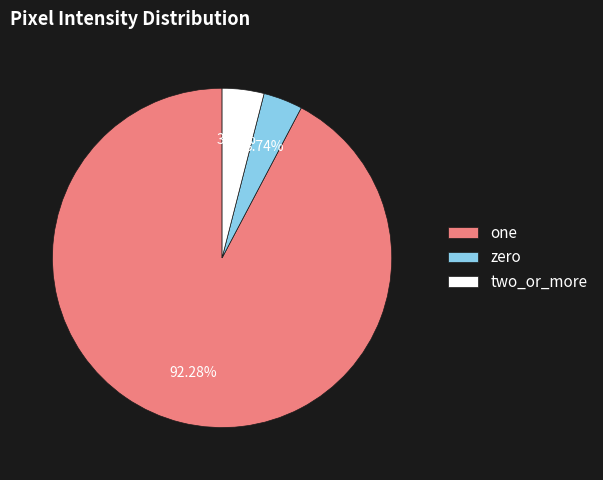

Which slice is the largest?

one